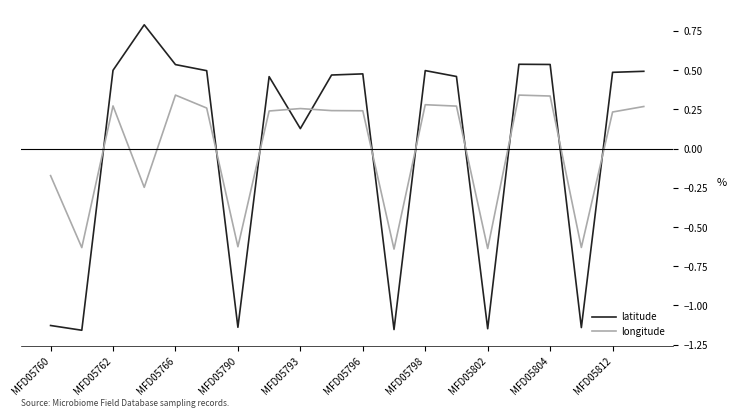

At how many categories does at least one series exceed 0?

14